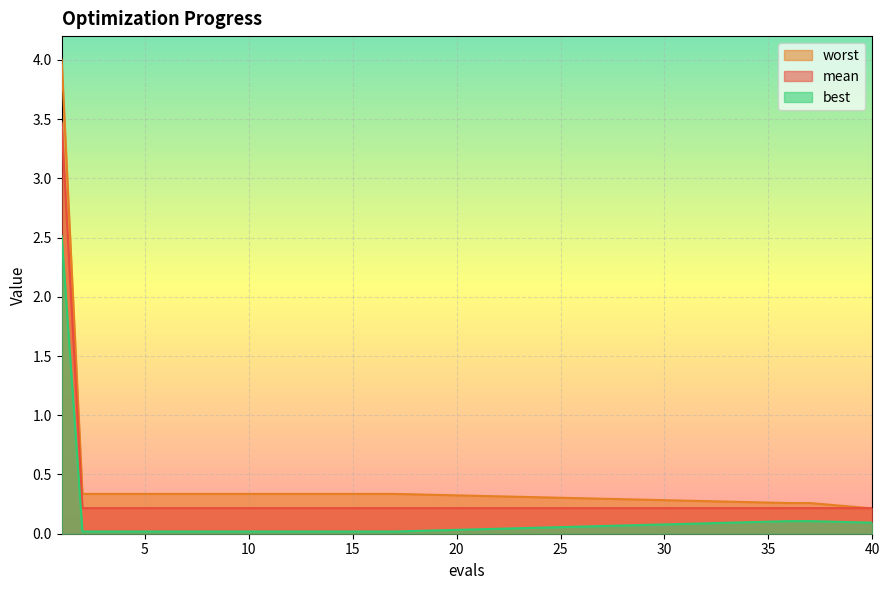

What is the value of the worst point at the 20th from the left?

0.2